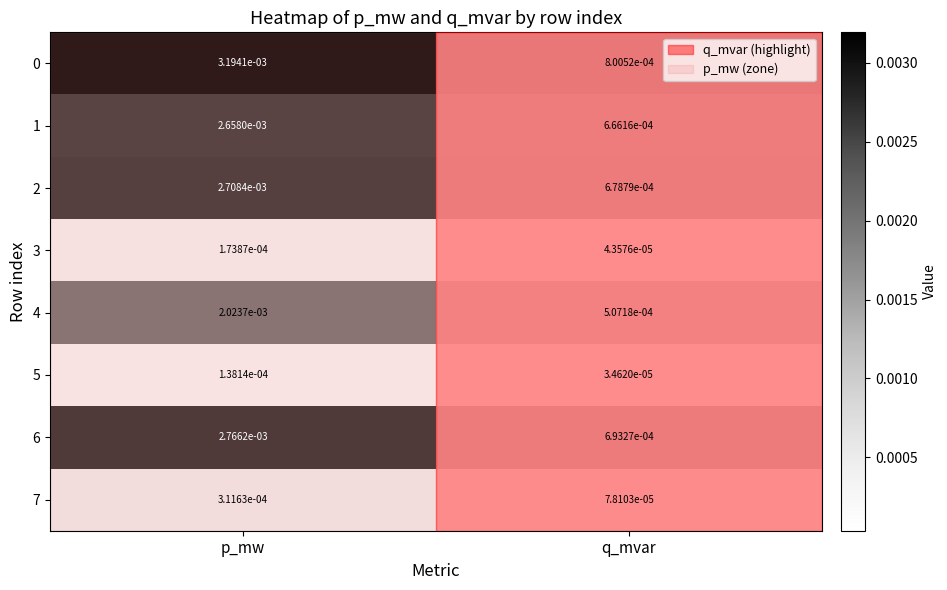

Where is 0 nearest to the value 0?

q_mvar